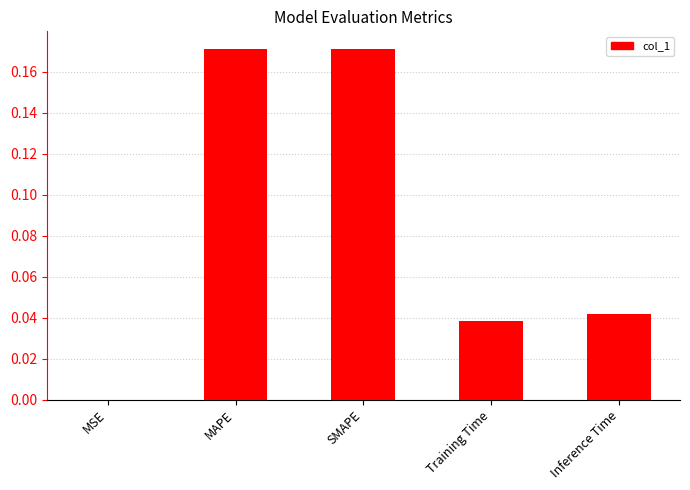

Which has a higher value, SMAPE or Inference Time?

SMAPE